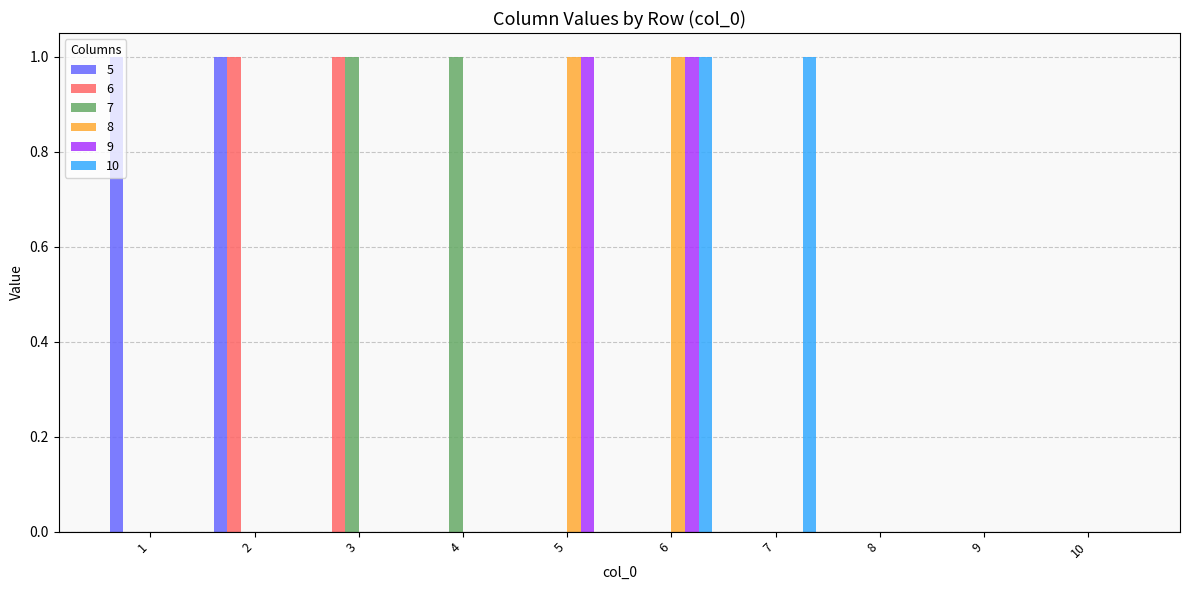

How many data points does each series have?

10